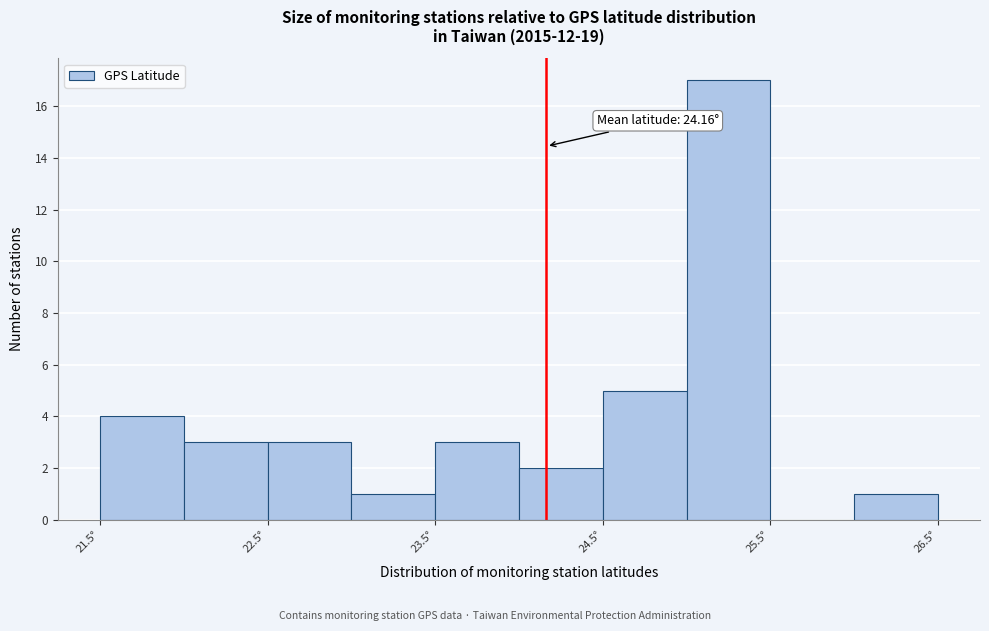

Which range on the x-axis has the tallest bar?

25.0 to 25.5